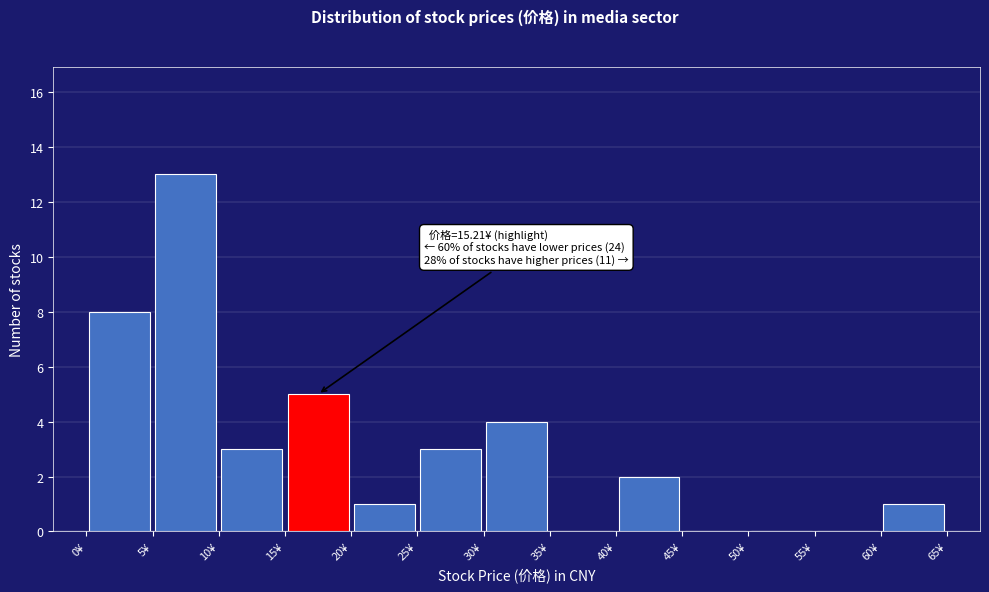

Which range on the x-axis has the tallest bar?

5 to 10